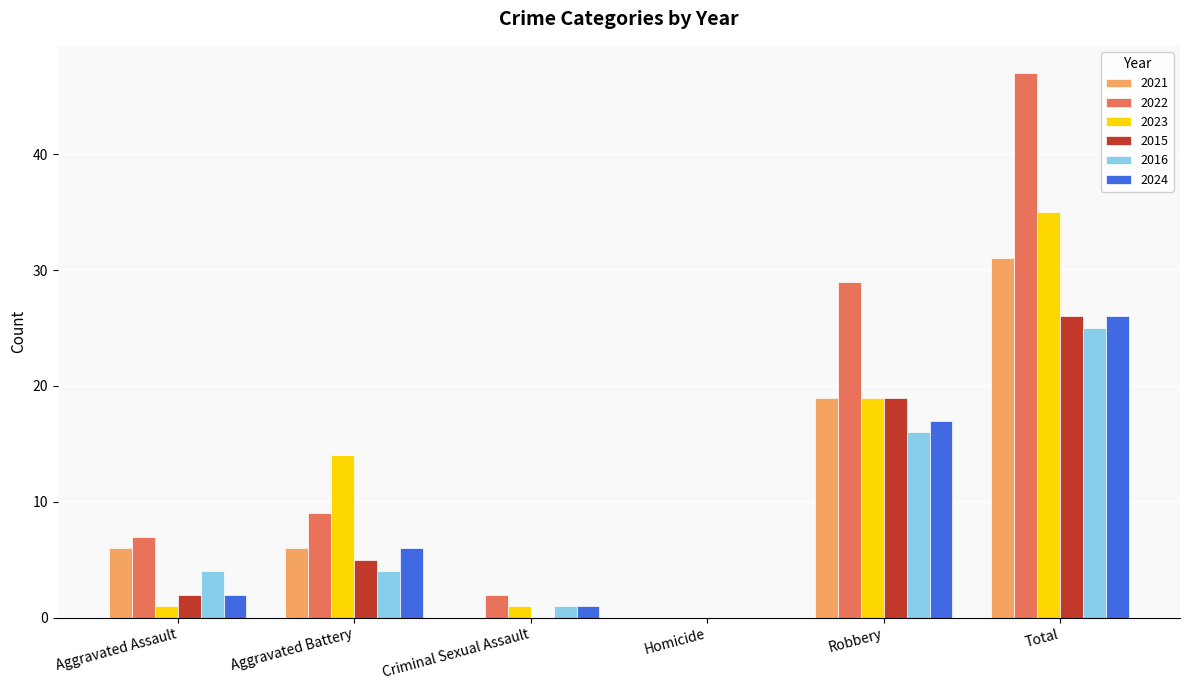

How many values in 2024 are above zero?

5